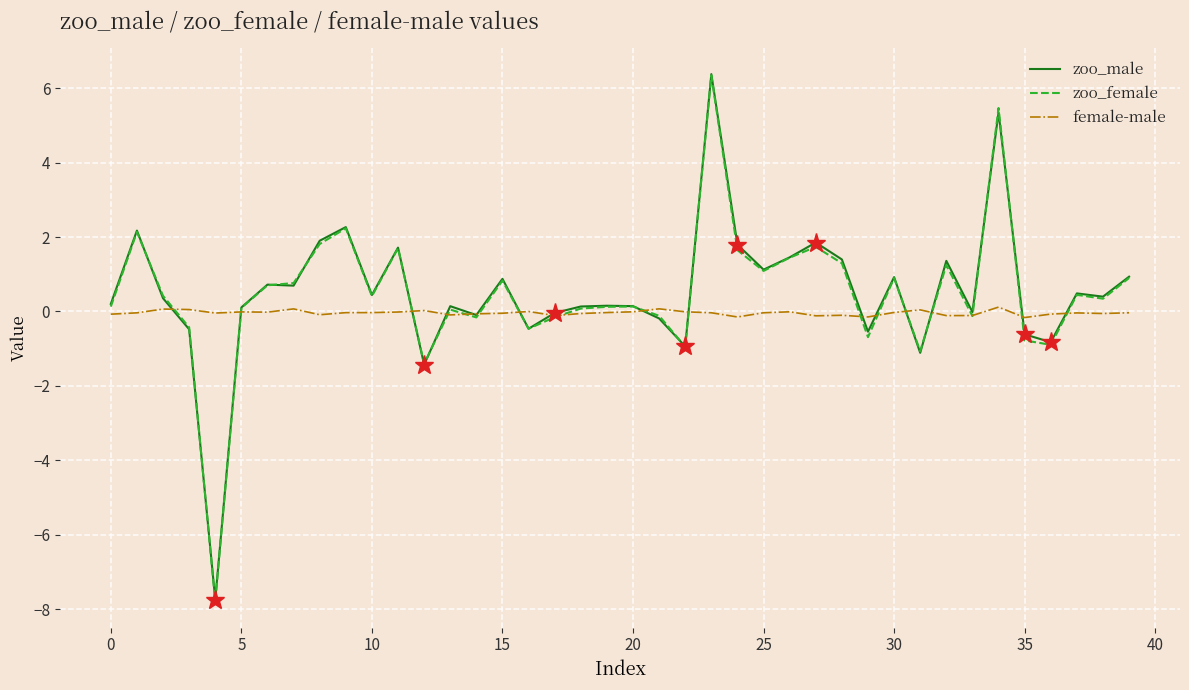

What is the minimum value for zoo_male?

-7.7